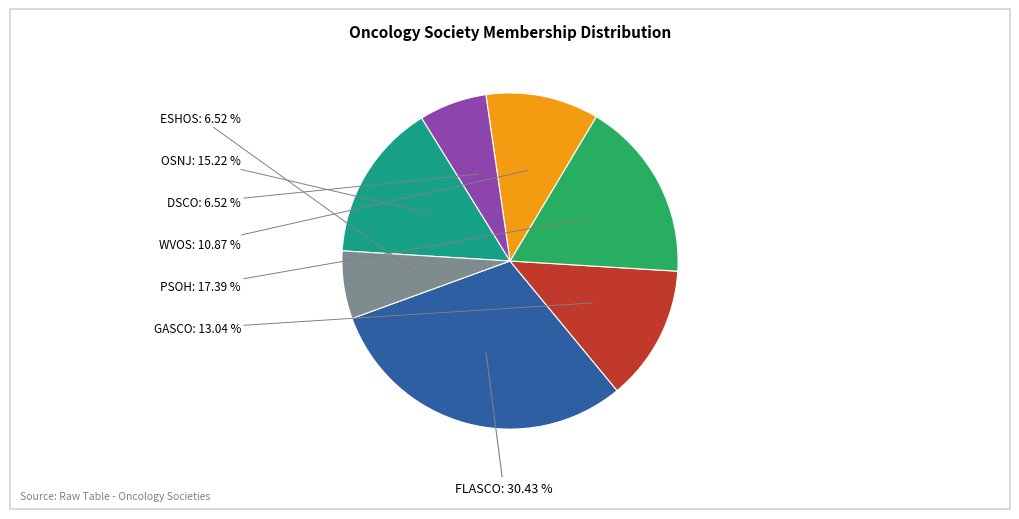

Count the number of slices in the pie.

7